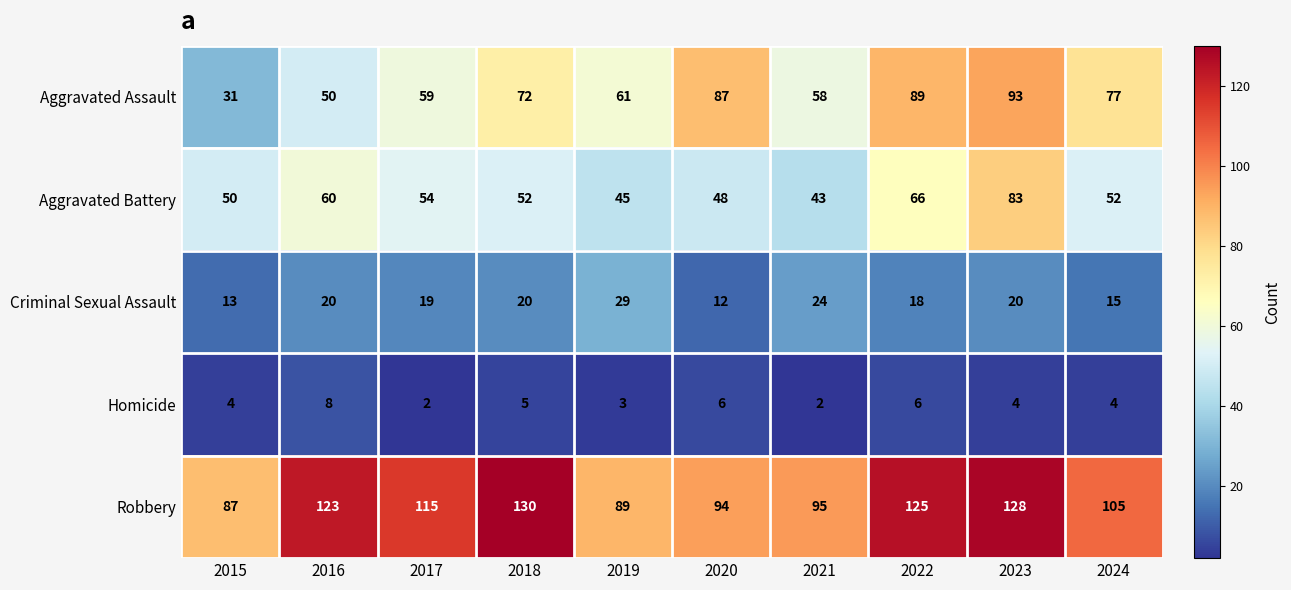

At which category is the sum across all series the highest?

2023